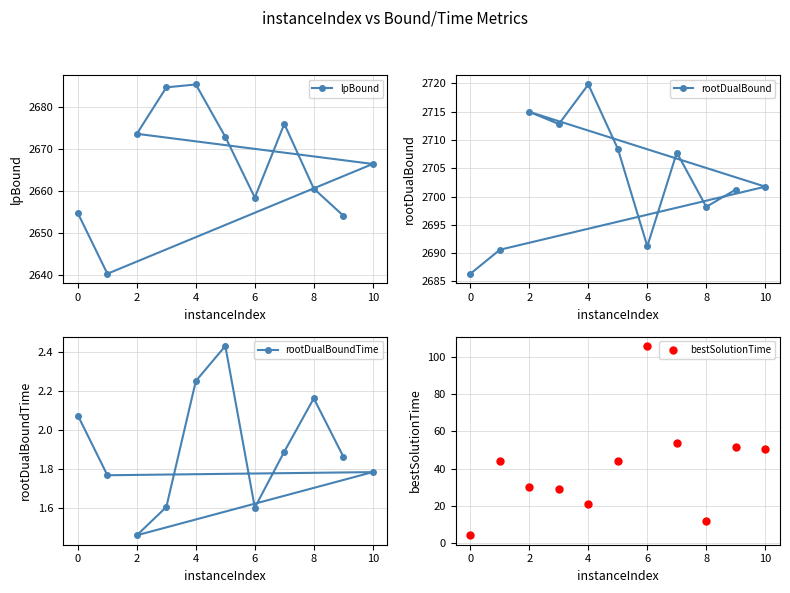

At which label is lpBound closest to 2662?

8